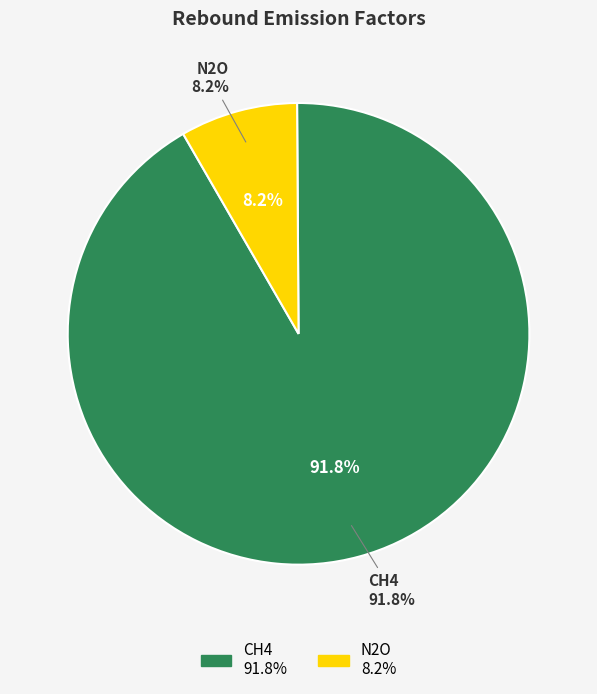

Combined, do CH4 and N2O account for over 50%?

Yes